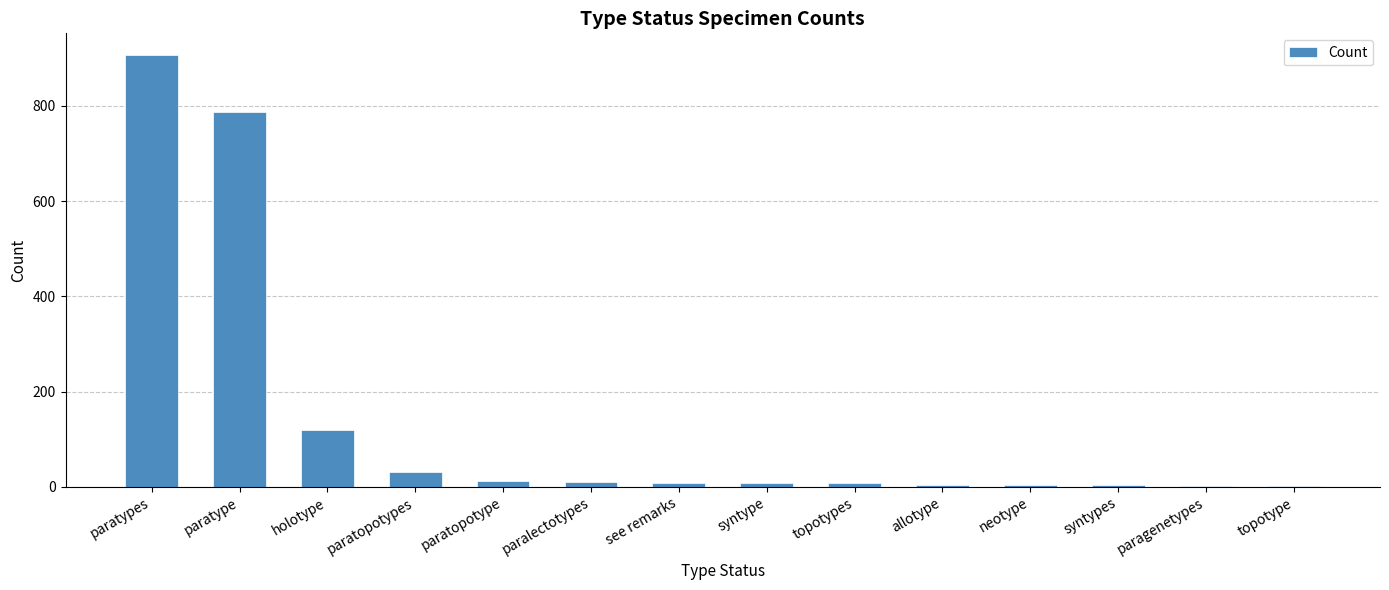

How many categories are shown in the chart?

14